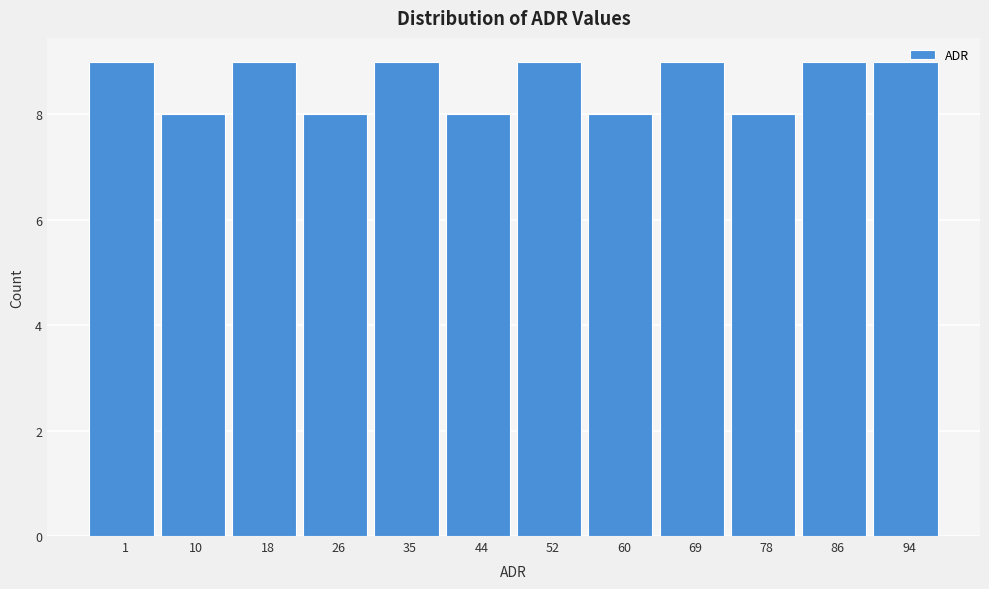

What is the sum of the values at 60 and 10?

16